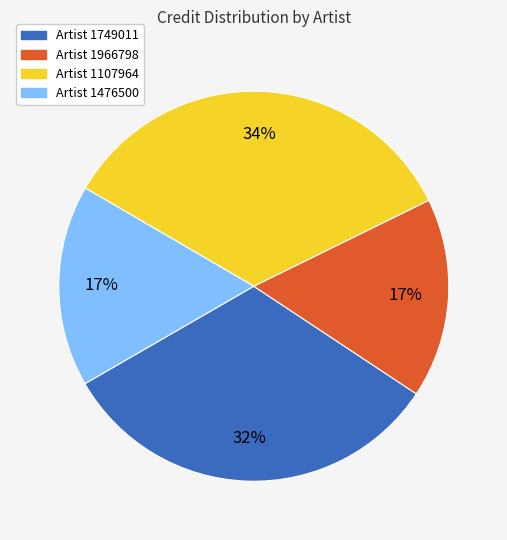

What is the largest slice in the pie chart?

Artist 1107964